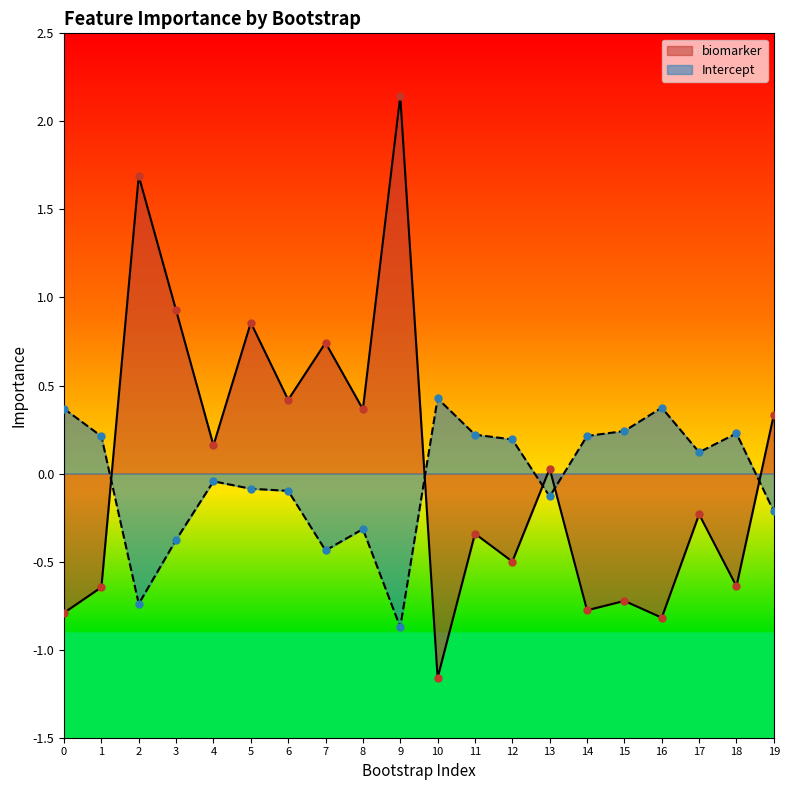

What is the total value across all series at 0?

-0.4